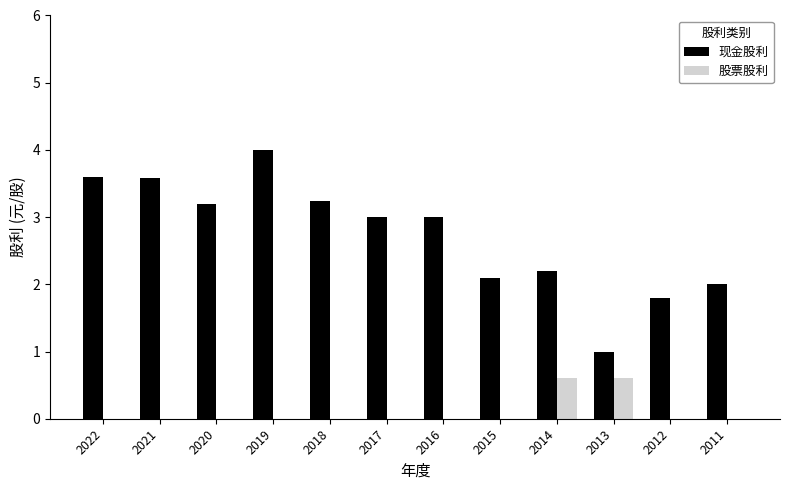

At which category does the chart reach its peak across all series?

2019